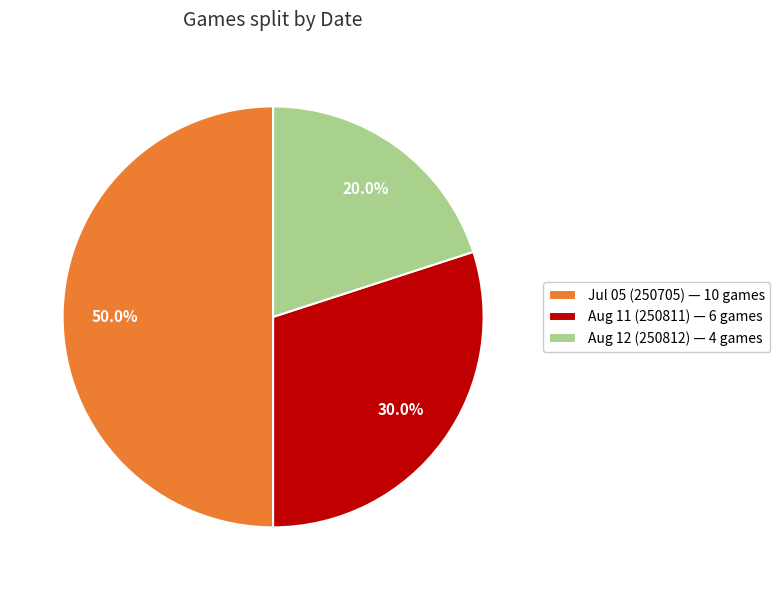

Which has a higher value, Aug 11 (250811) — 6 games or Aug 12 (250812) — 4 games?

Aug 11 (250811) — 6 games